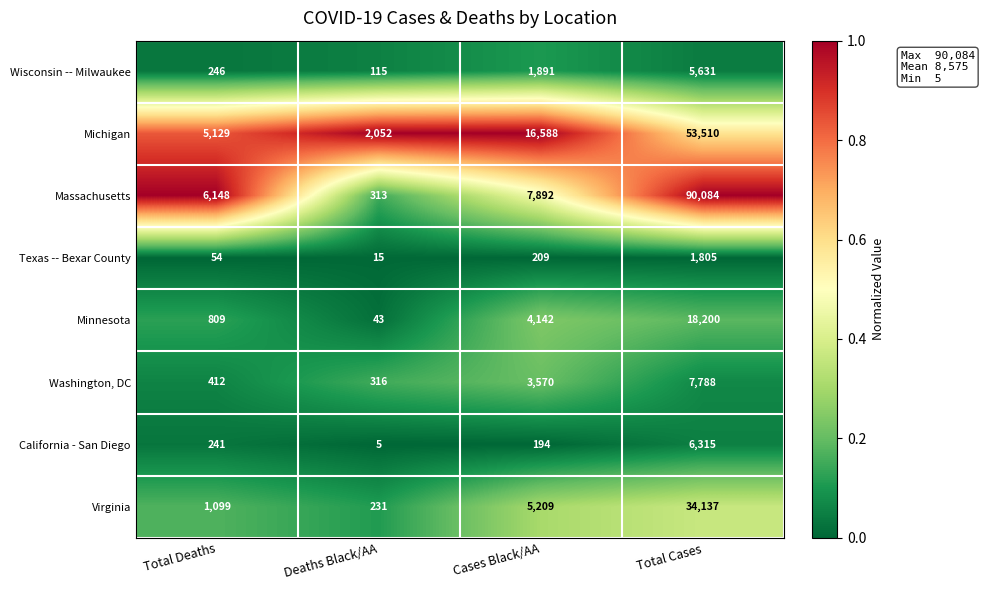

At which category is the sum across all series the highest?

Total Cases